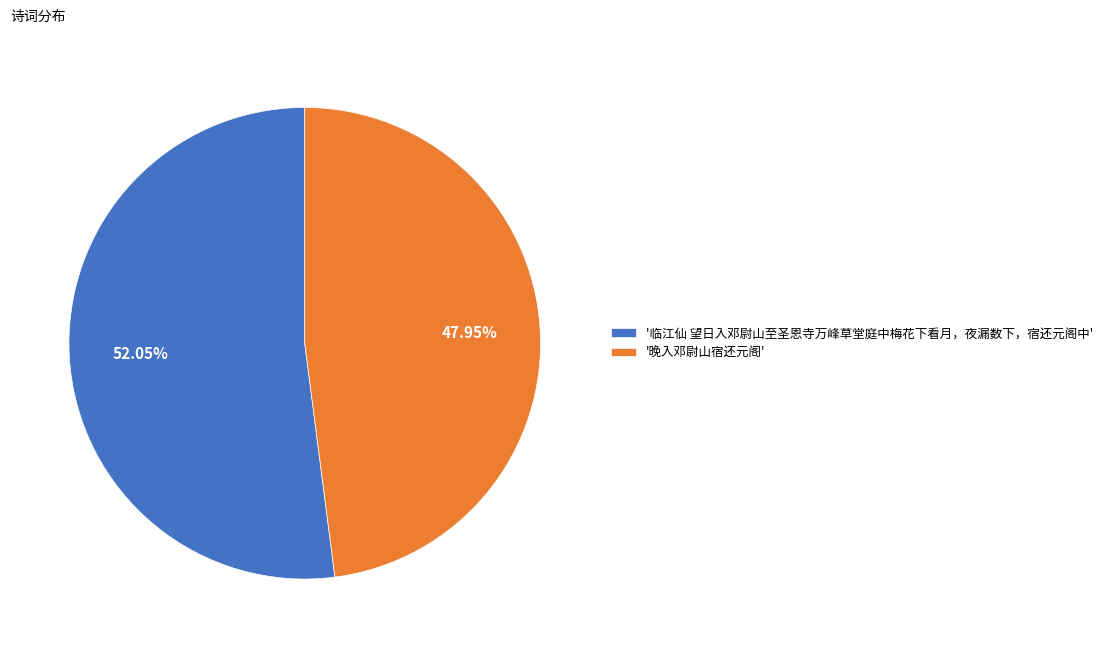

What is the majority slice?

'临江仙 望日入邓尉山至圣恩寺万峰草堂庭中梅花下看月，夜漏数下，宿还元阁中'